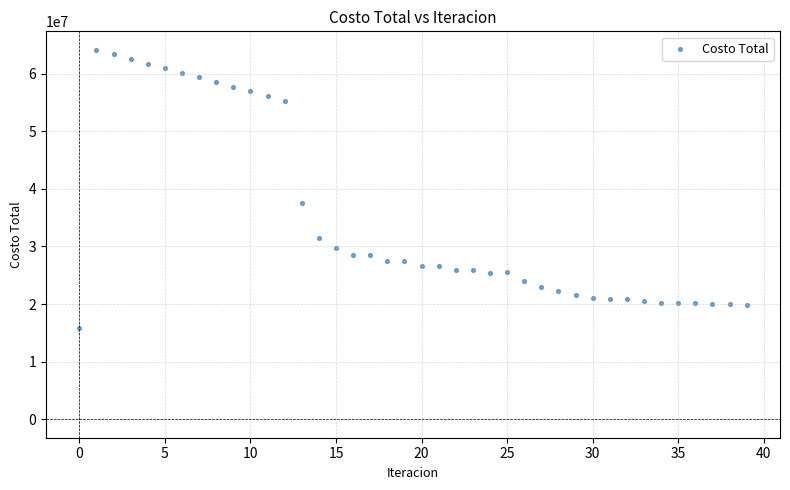

What is the range of Y values (max minus min)?

48224994.9